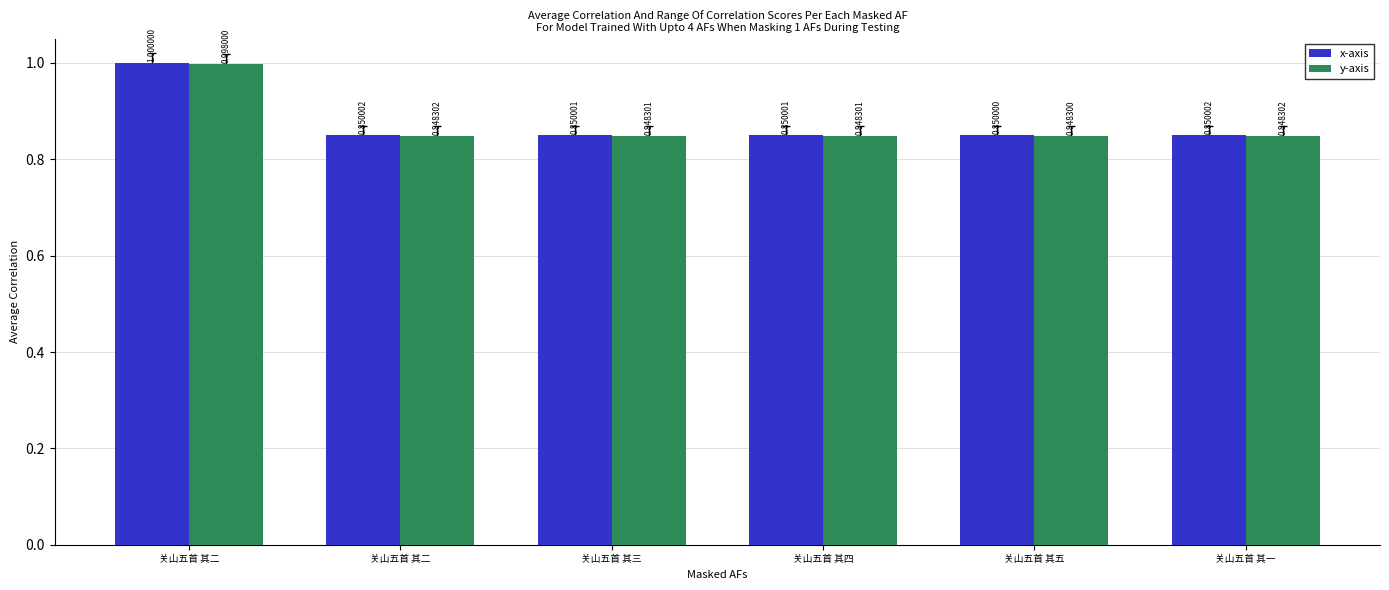

At which category is the sum across all series the highest?

关山五首 其二